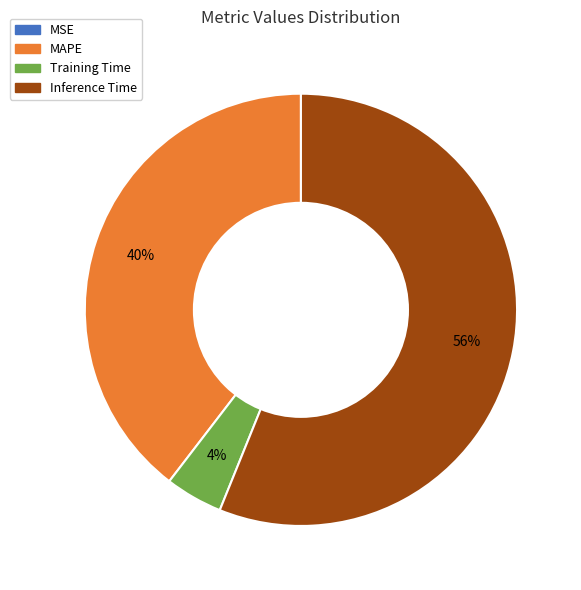

To the nearest percent, what is the average slice percentage?

25%